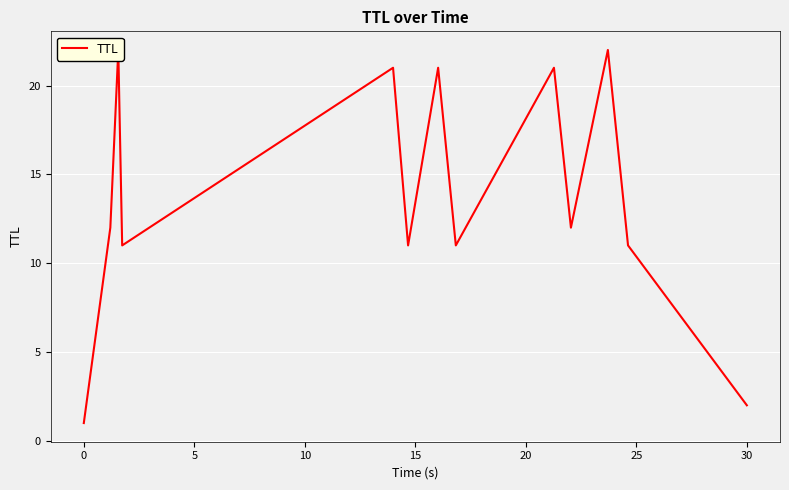

Reading left to right, transcribe all the data shown in this chart.

1	12	22	11	21	11	21	11	21	12	22	11	2